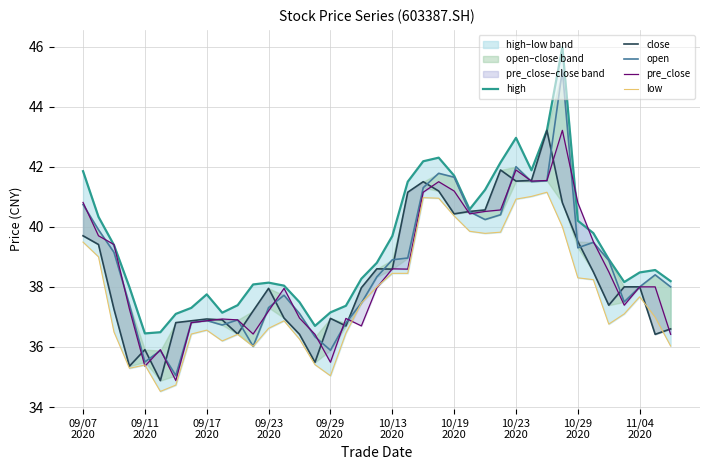

What is the sum of all pre_close values?

1502.2